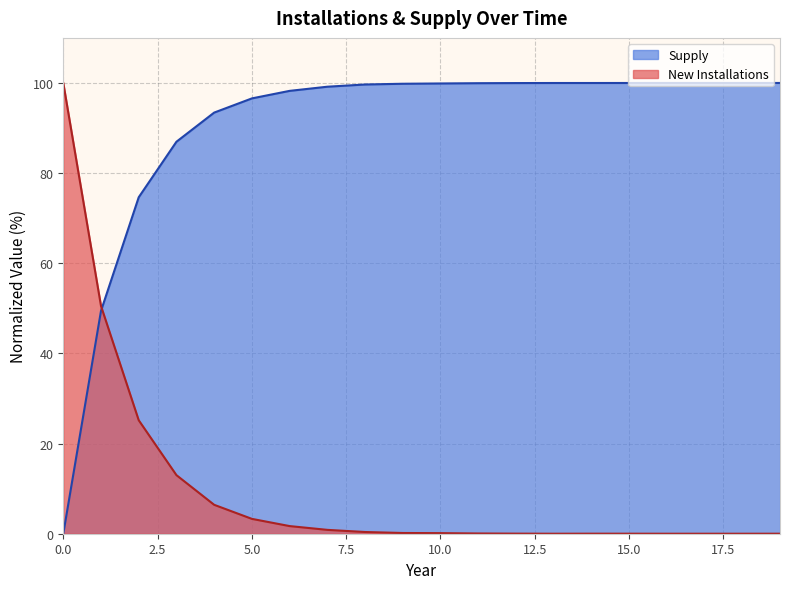

What is the value of the Supply point at the 10th from the left?

99.8